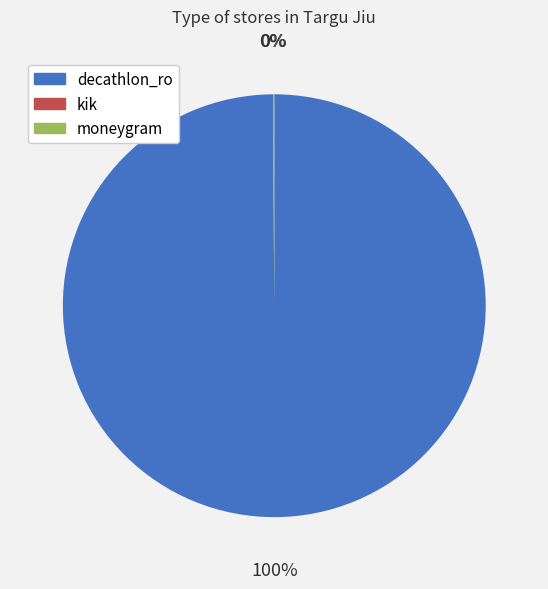

True or false: decathlon_ro accounts for 100% of the total.

True